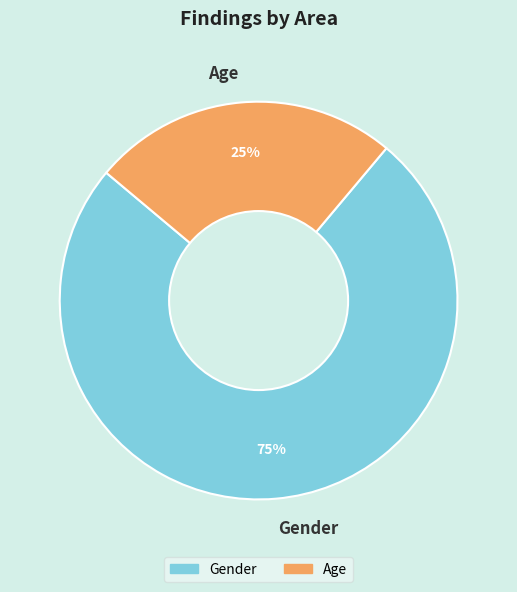

What is the largest slice in the pie chart?

Gender